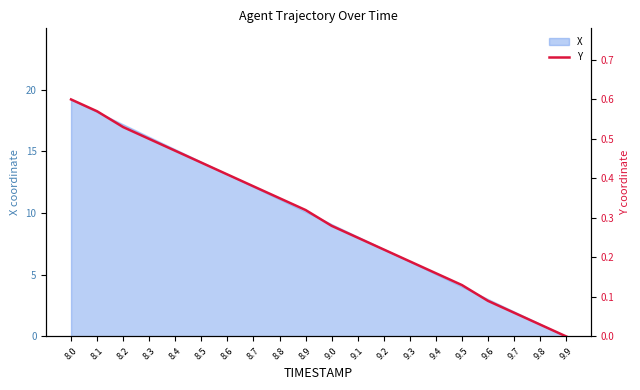

Rank the categories by value from highest to lowest.

8.0, 8.1, 8.2, 8.3, 8.4, 8.5, 8.6, 8.7, 8.8, 8.9, 9.0, 9.1, 9.2, 9.3, 9.4, 9.5, 9.6, 9.7, 9.8, 9.9